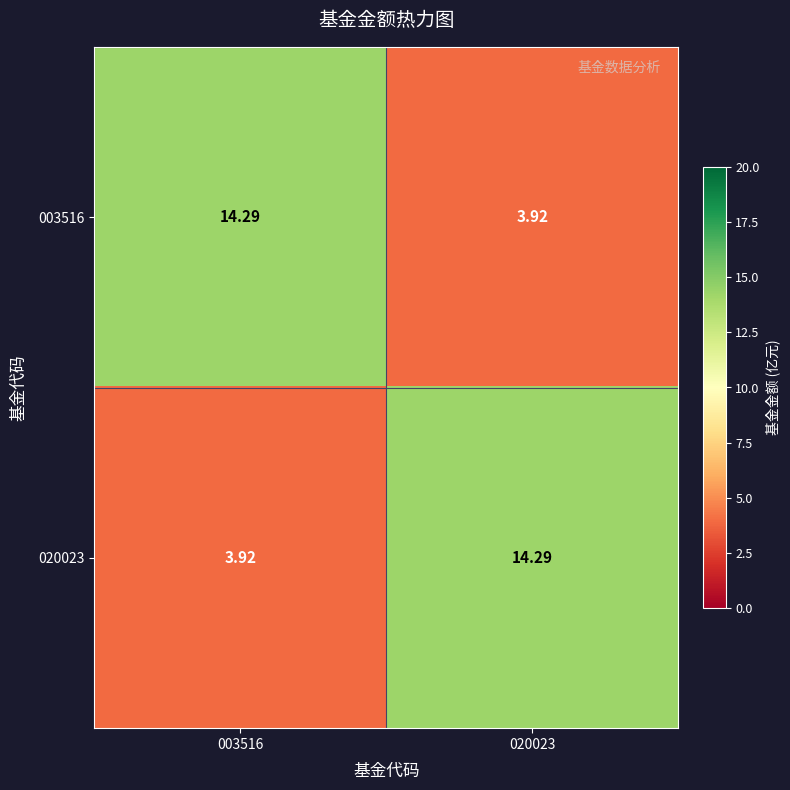

Is the value of 003516 at 020023 greater than the value of 020023 at 020023?

No